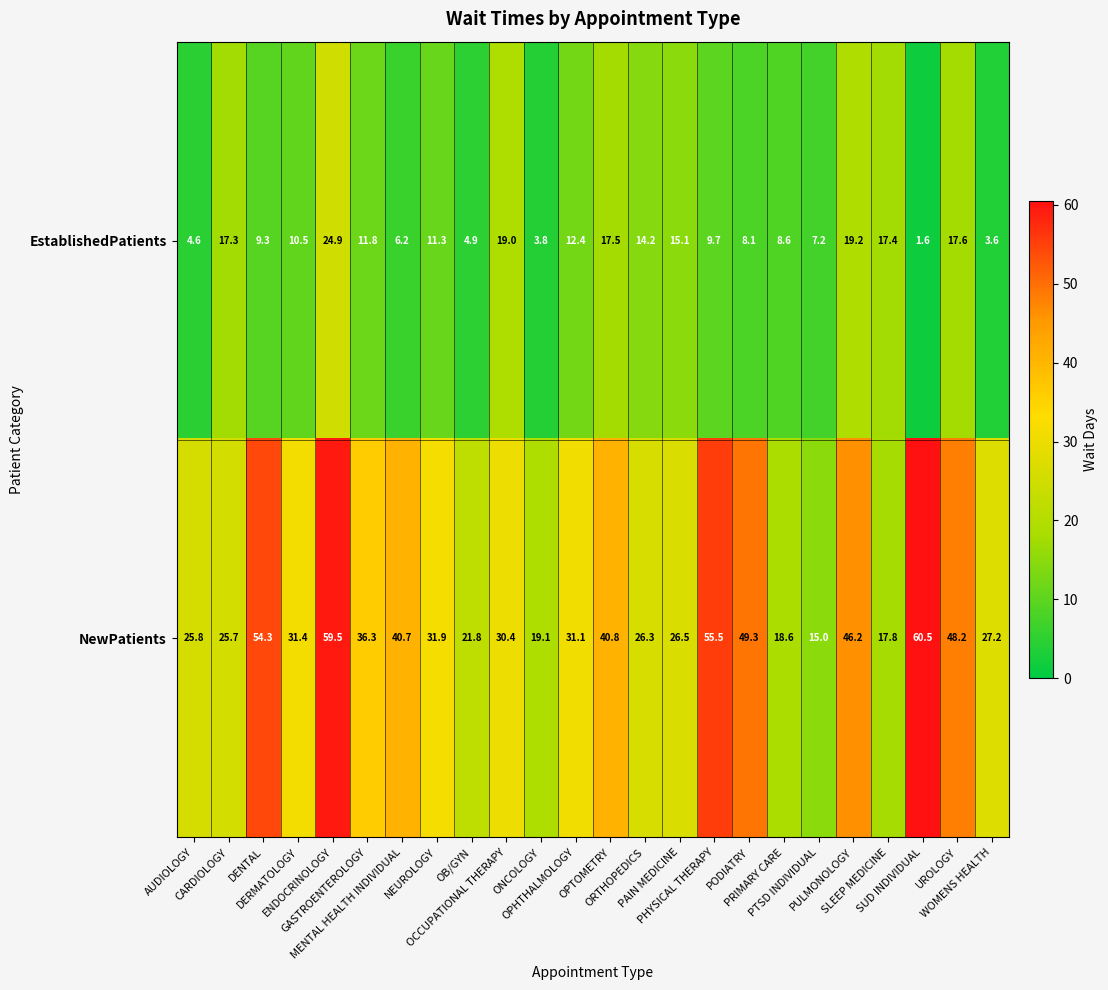

What is the maximum value for EstablishedPatients?

24.9